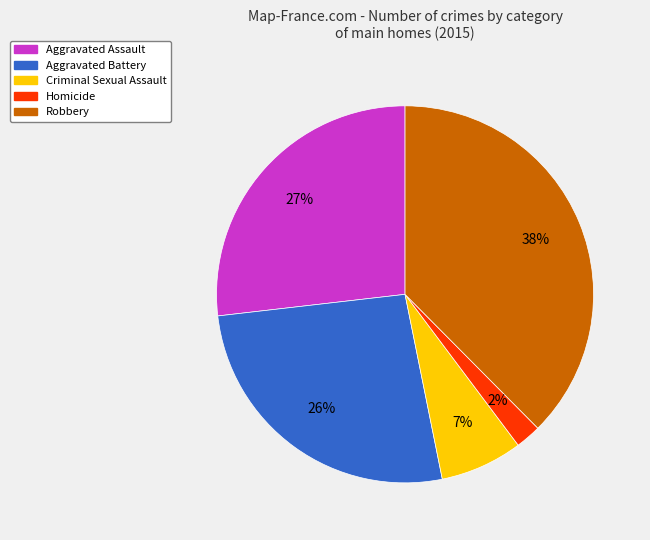

What is the ratio of the value at Homicide to the value at Robbery?

0.1